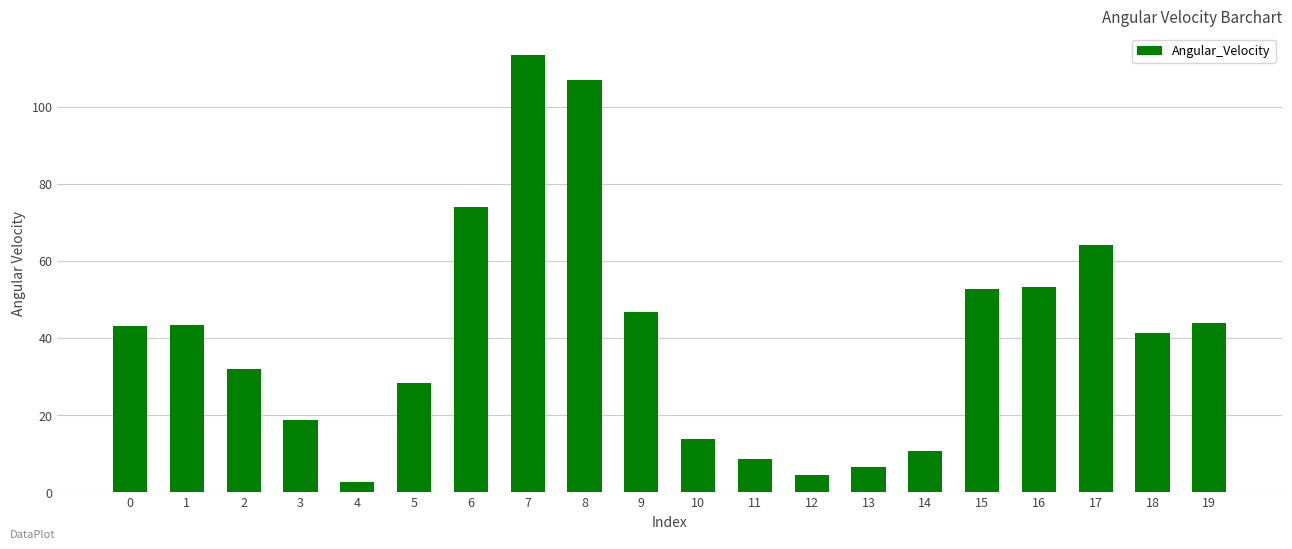

What is the value of the 17th bar from the left?

53.3